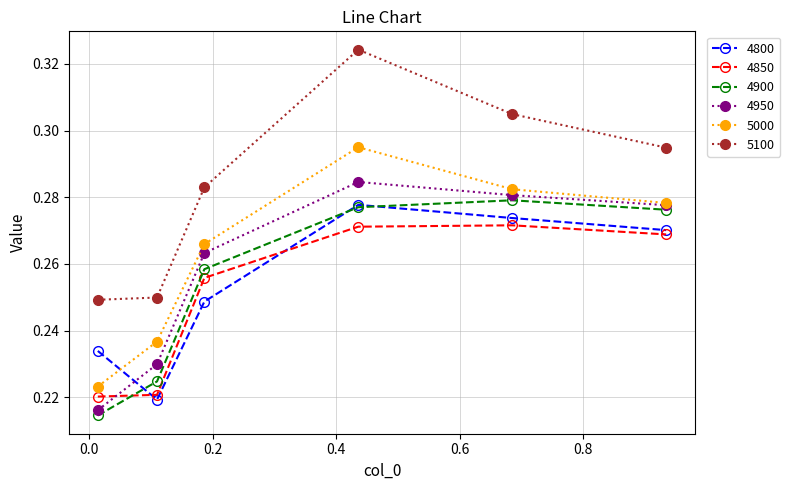

Which series has the largest total across all categories?

5100